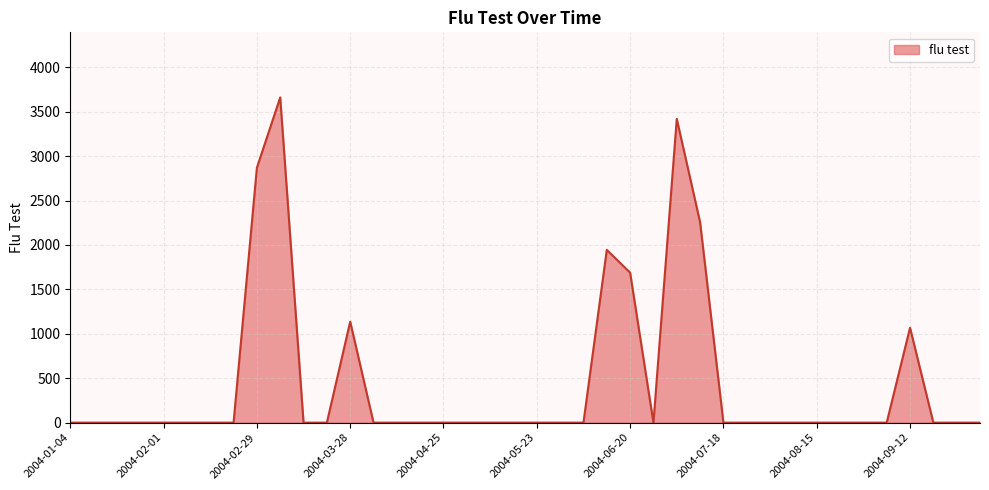

What is the difference between the maximum and minimum values?

3661.8